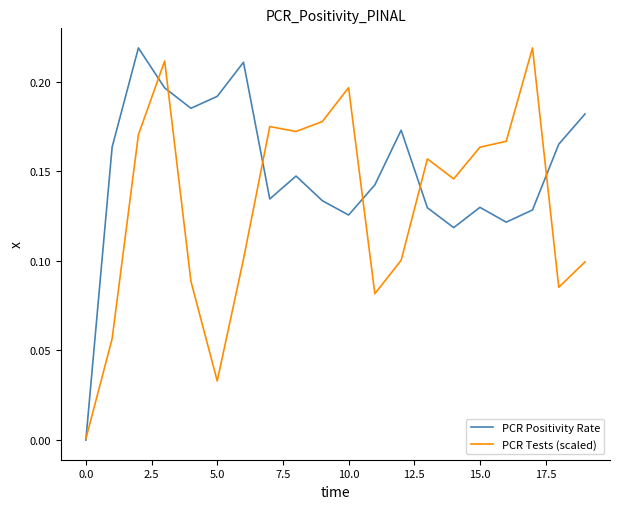

Which series has the largest total across all categories?

PCR Positivity Rate